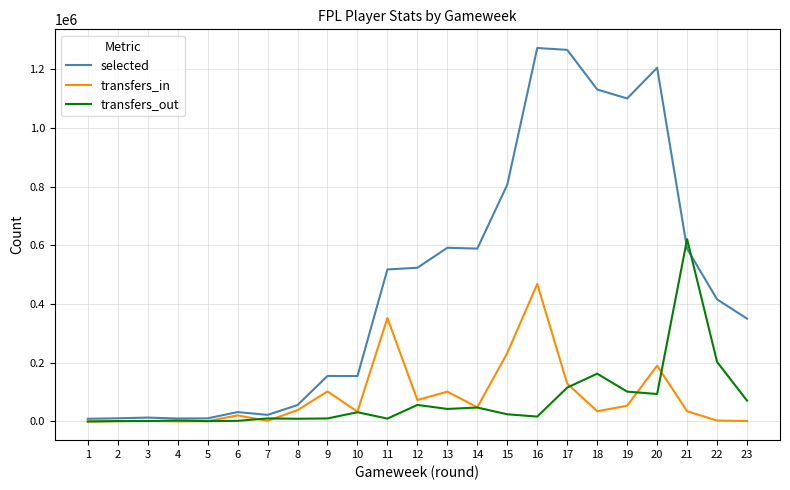

Which series has the widest spread of values?

selected